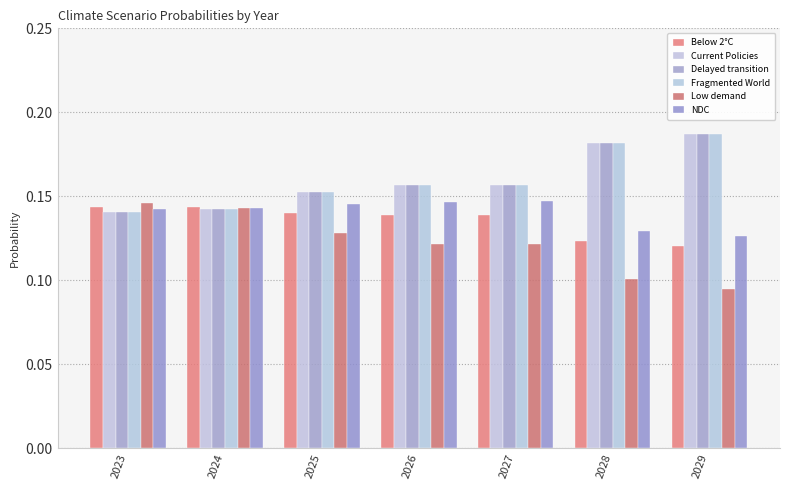

Reading right to left, transcribe all the data shown in this chart.

Below 2°C: 0.1	0.1	0.1	0.1	0.1	0.1	0.1
Current Policies: 0.2	0.2	0.2	0.2	0.2	0.1	0.1
Delayed transition: 0.2	0.2	0.2	0.2	0.2	0.1	0.1
Fragmented World: 0.2	0.2	0.2	0.2	0.2	0.1	0.1
Low demand: 0.1	0.1	0.1	0.1	0.1	0.1	0.1
NDC: 0.1	0.1	0.1	0.1	0.1	0.1	0.1